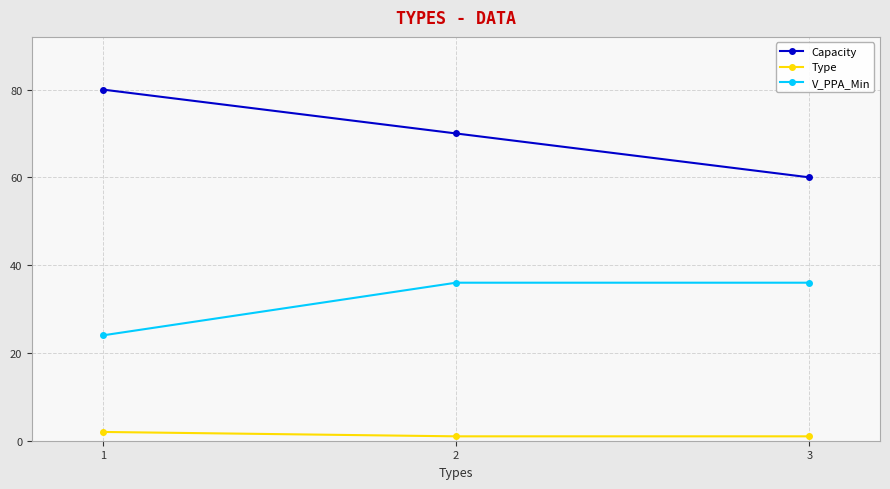

What are all the series names shown in the legend?

Capacity, Type, V_PPA_Min